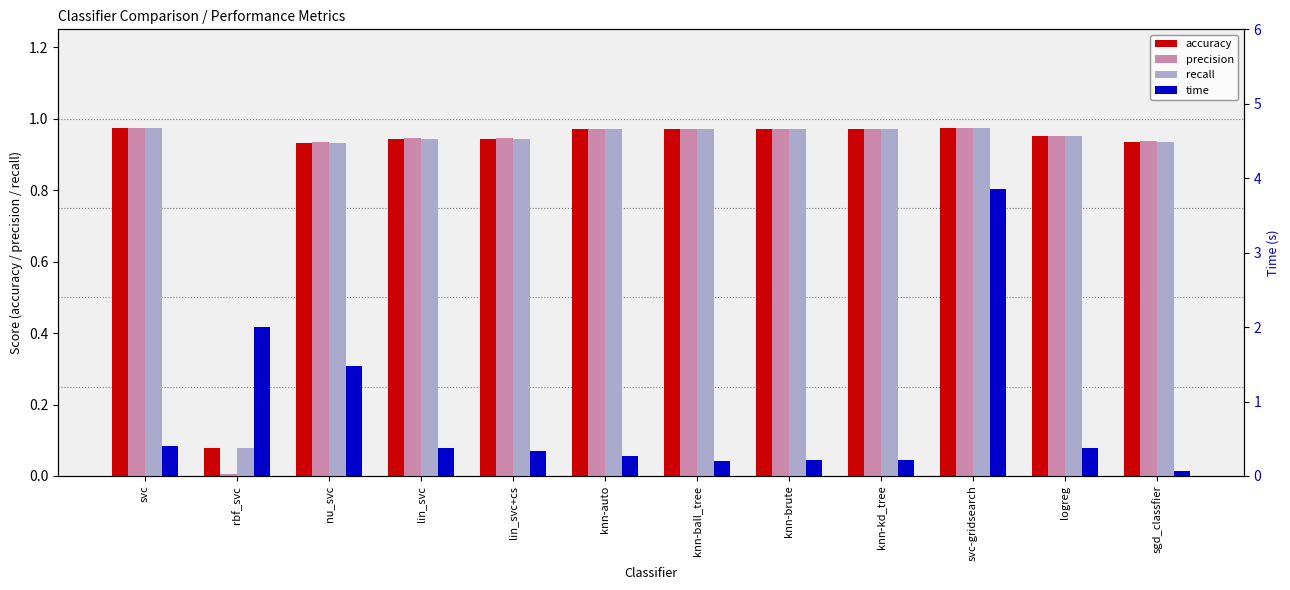

What is the total value across all series at rbf_svc?

2.2